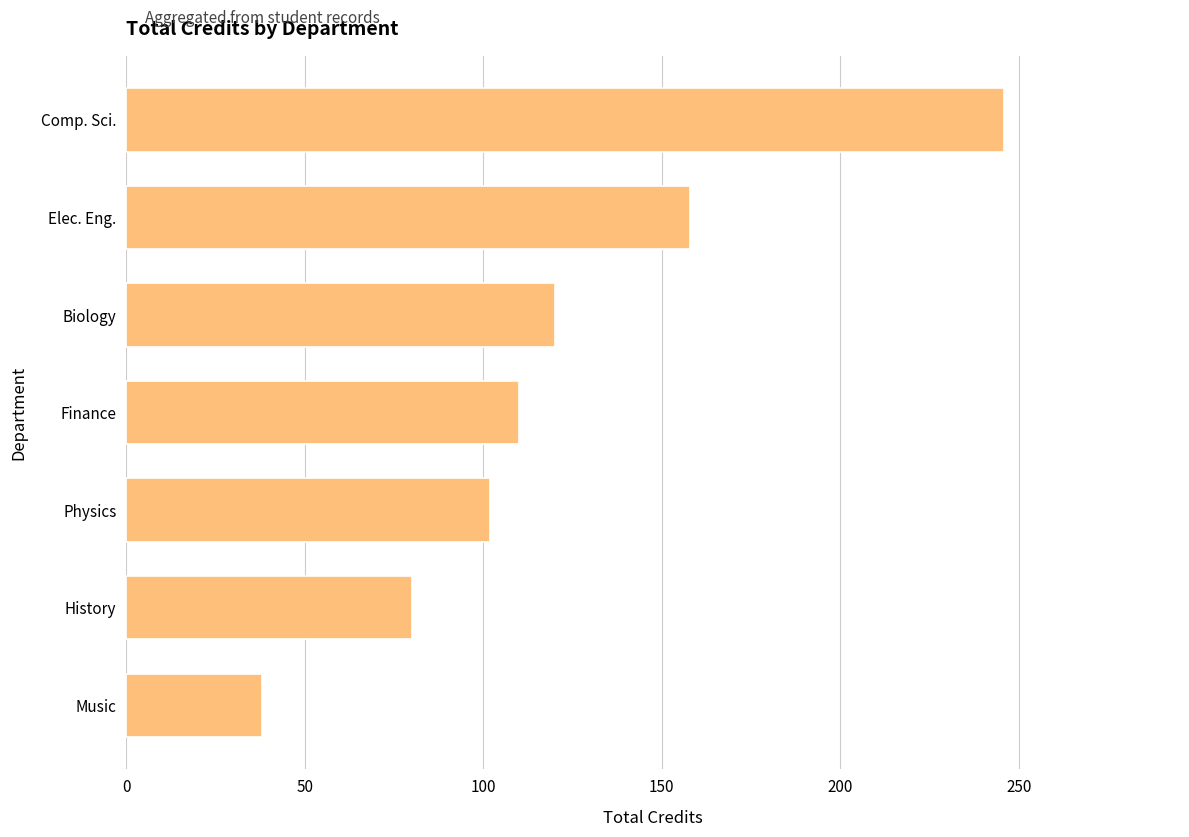

Approximately how many times larger is the value at History compared to Music?

2.1